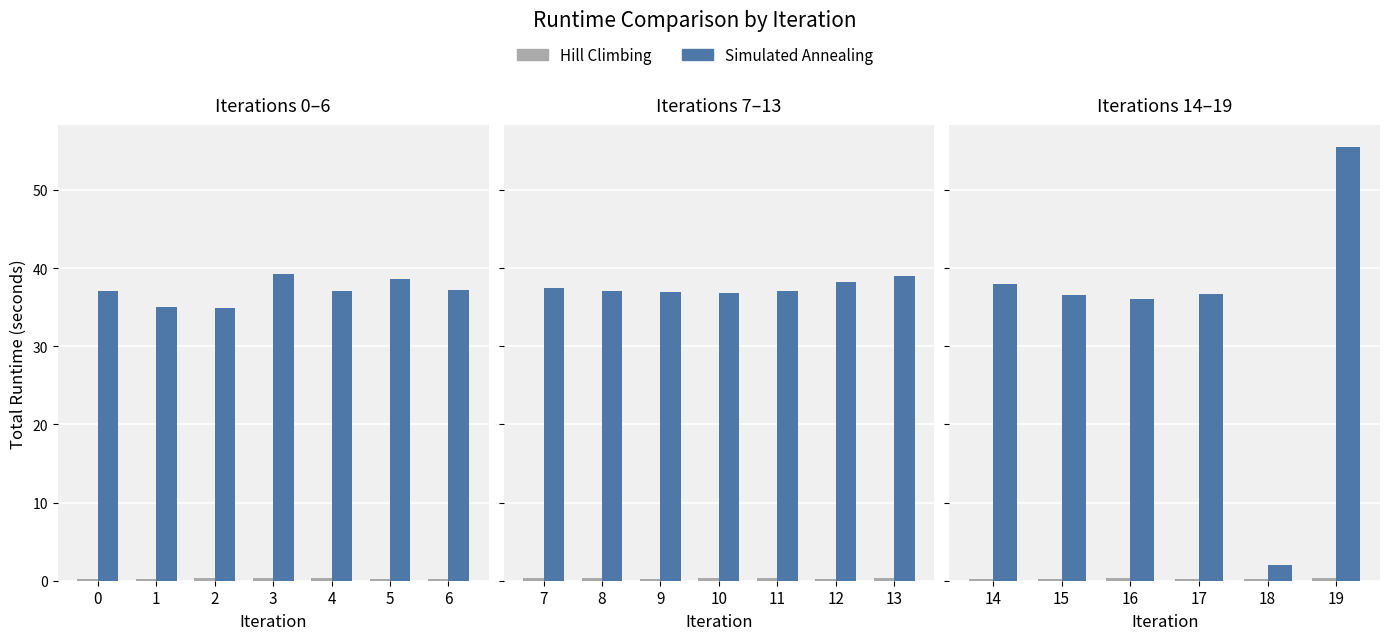

What are all the series names shown in the legend?

Hill Climbing, Simulated Annealing